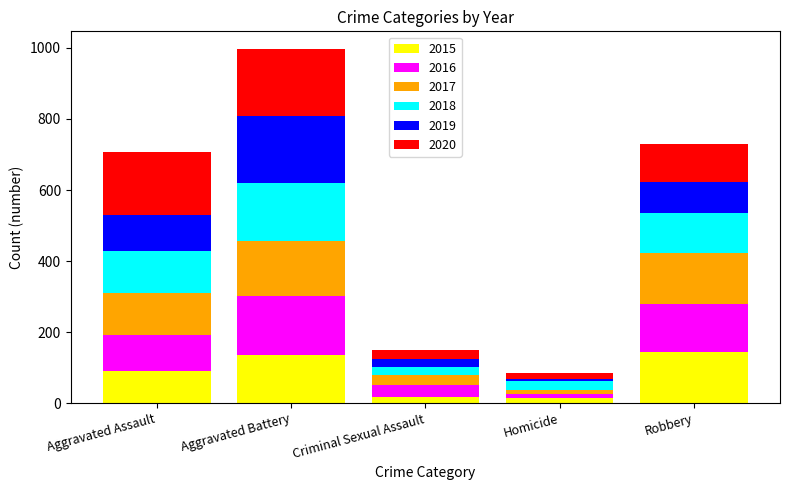

At which category is the sum across all series the highest?

Aggravated Battery